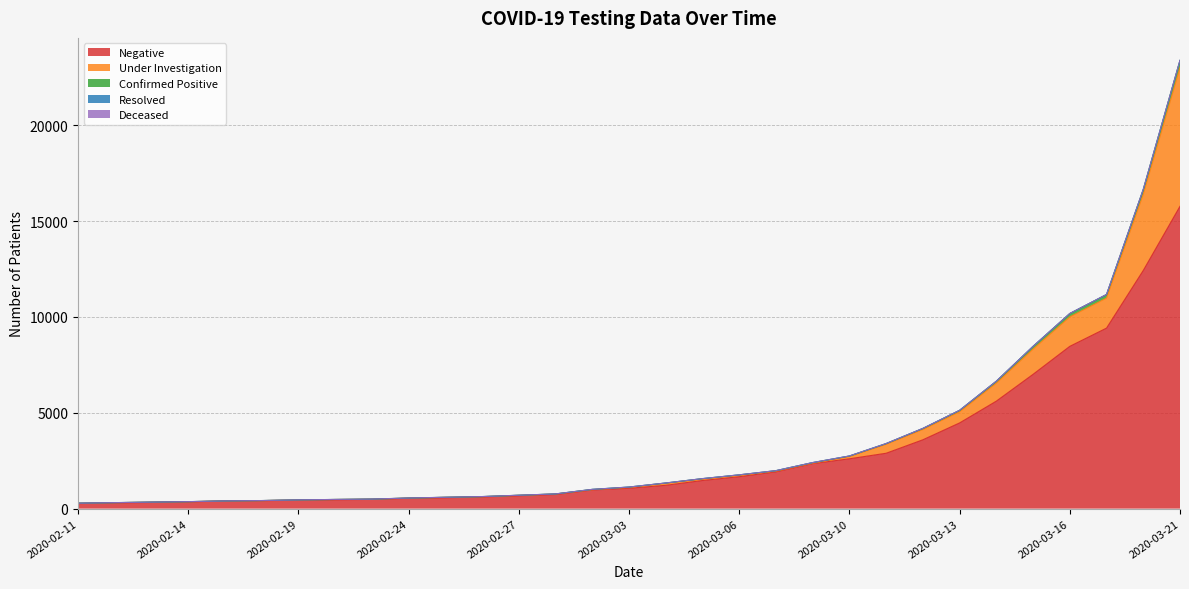

What is the difference between the maximum and minimum values in the Under Investigation series?

7239